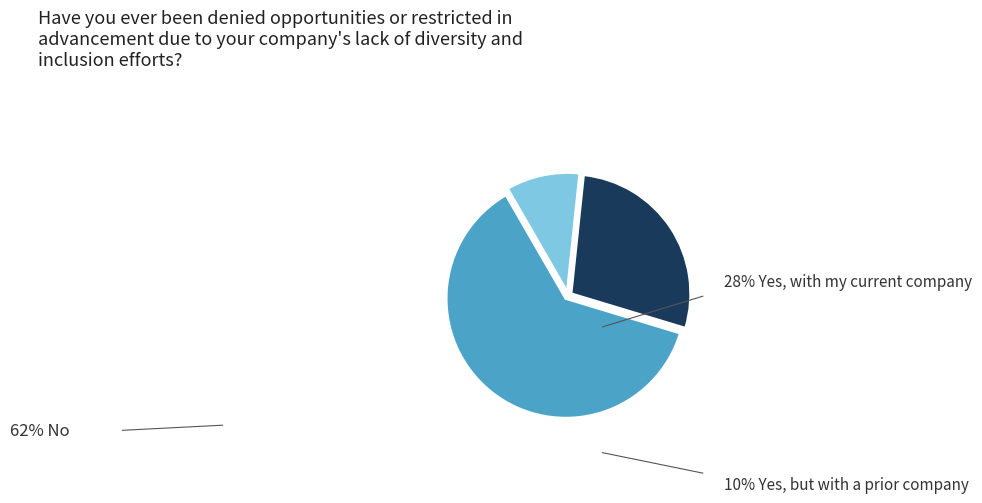

Is there any slice that represents more than half of the pie?

Yes